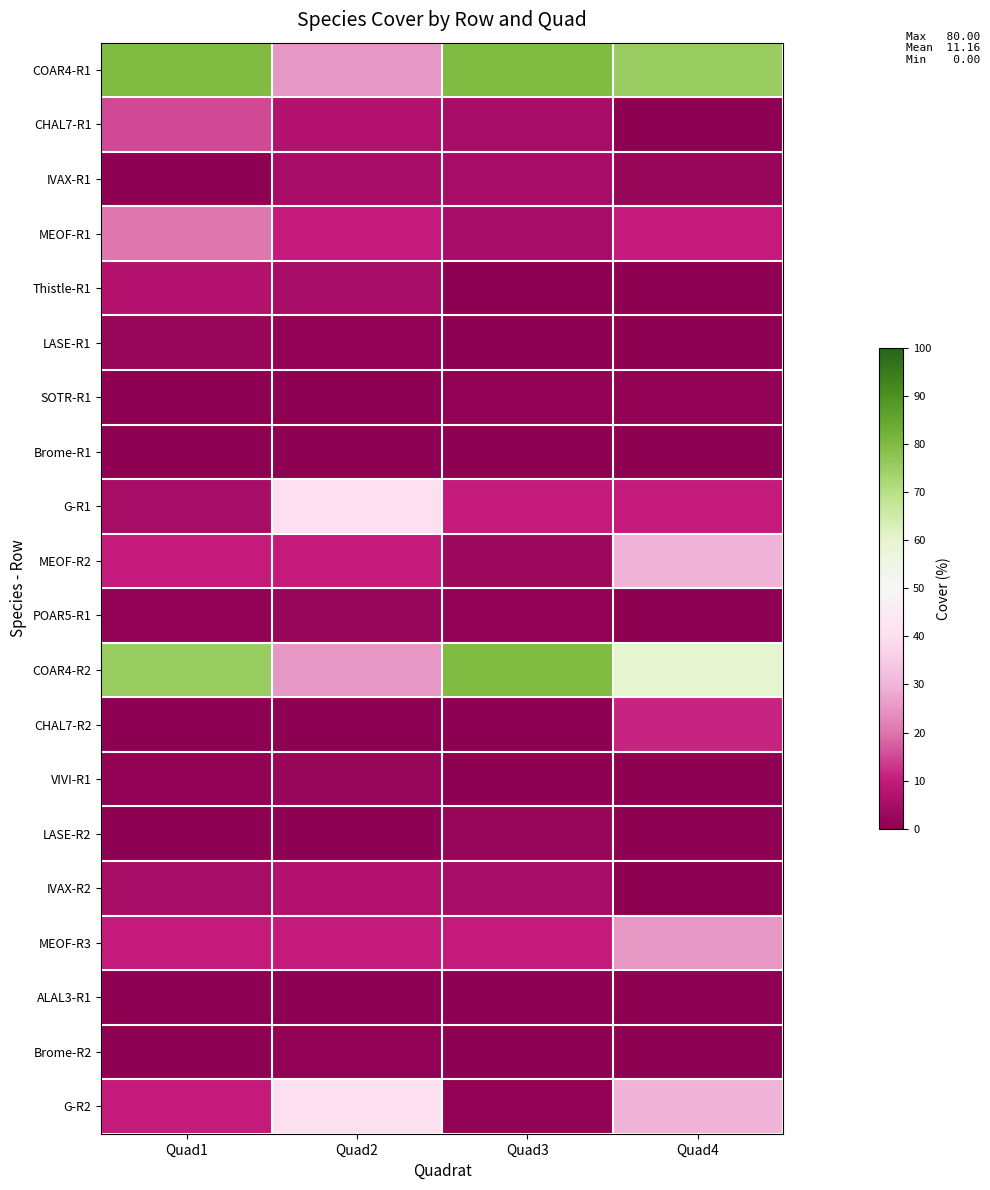

Which series has the largest total across all categories?

COAR4-R1